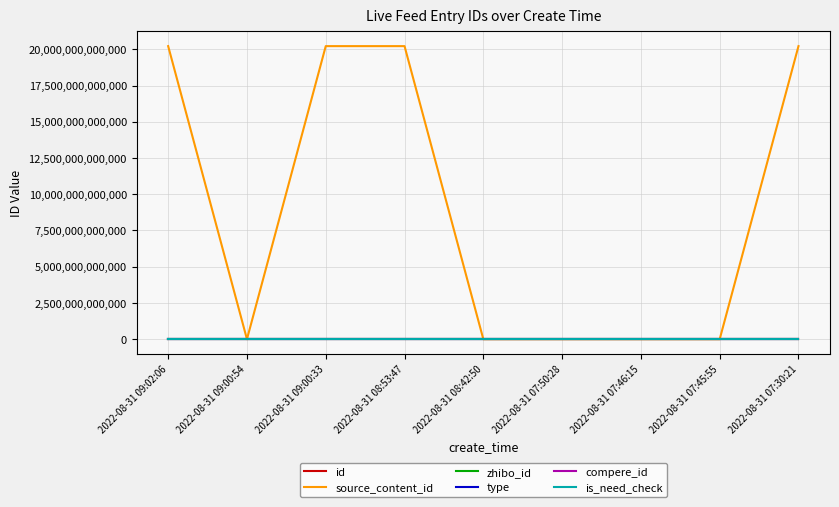

What is the total value across all series at 2022-08-31 07:46:15?

2787901